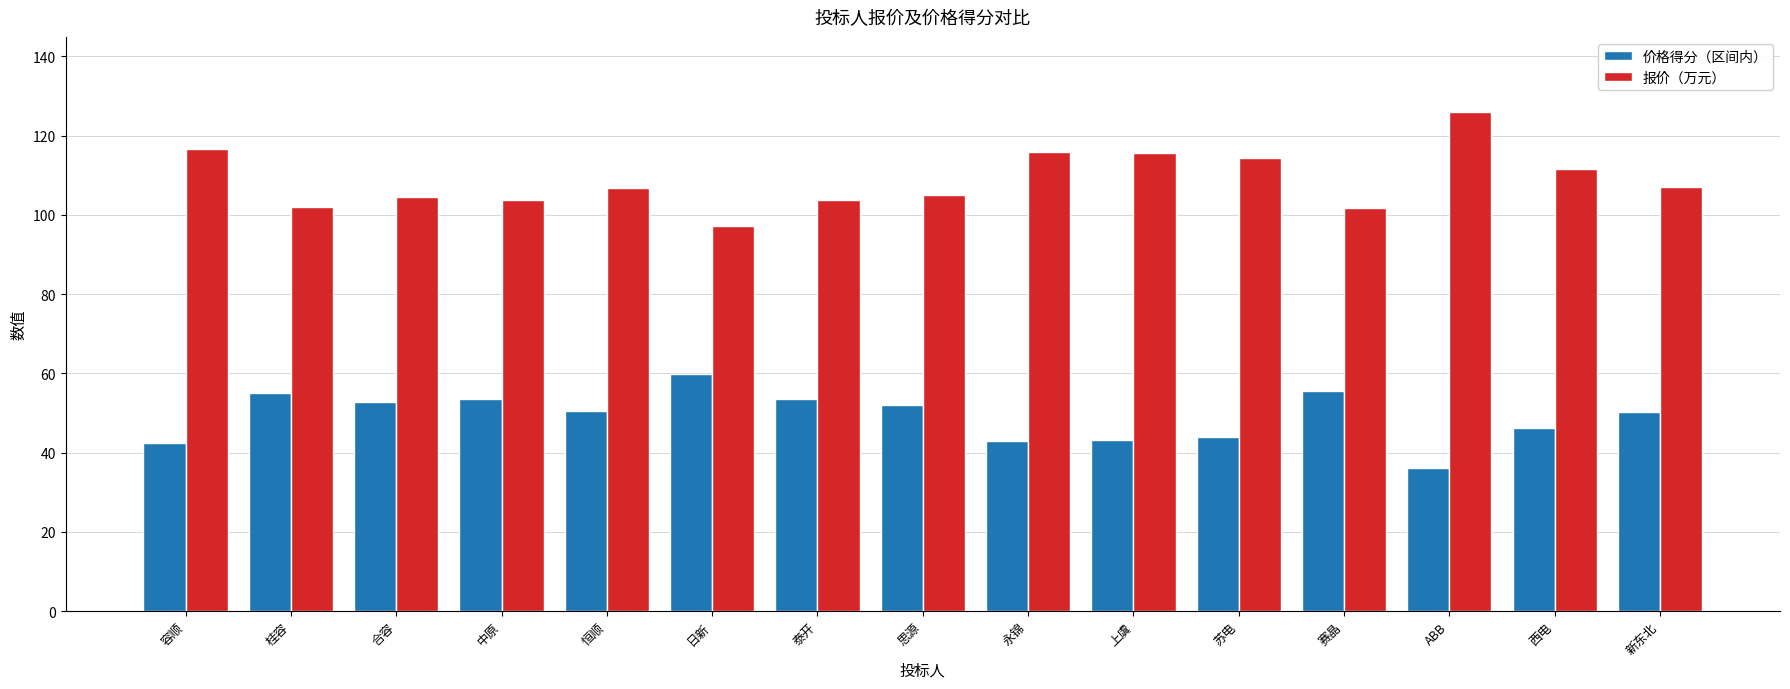

Read the 价格得分（区间内） value at 桂容.

55.2